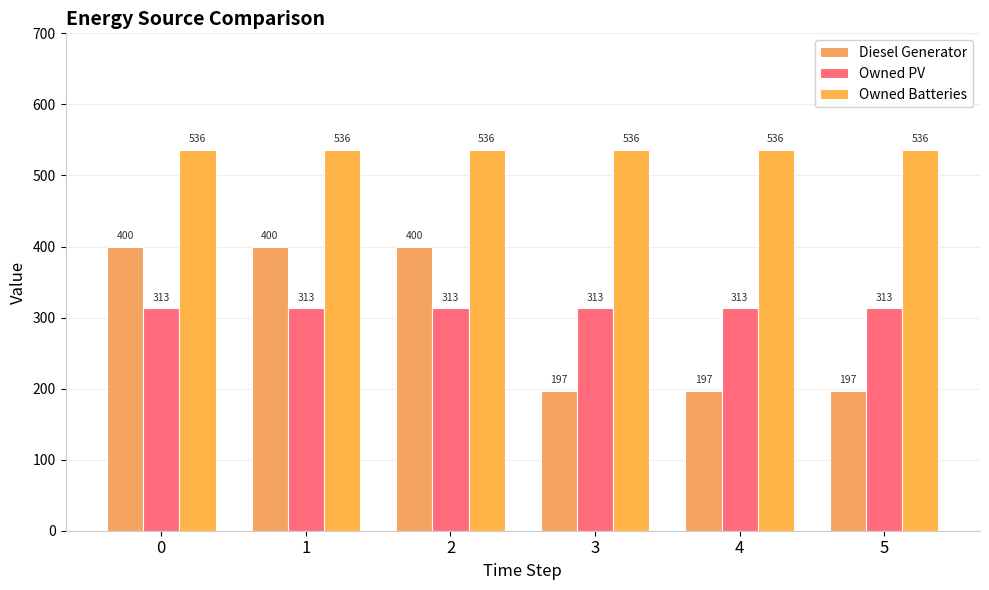

Count the number of categories in the chart.

6